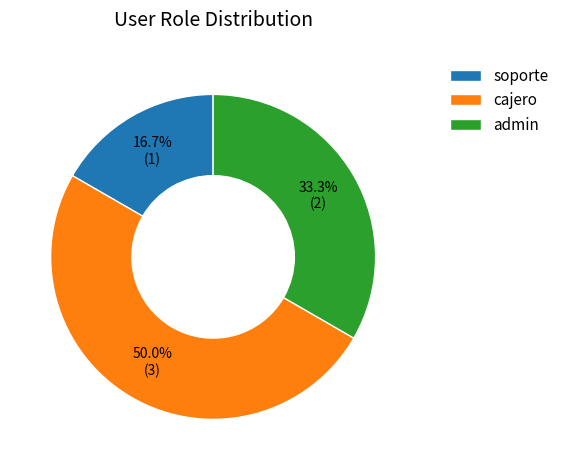

What percentage is the soporte slice, to the nearest percent?

17%